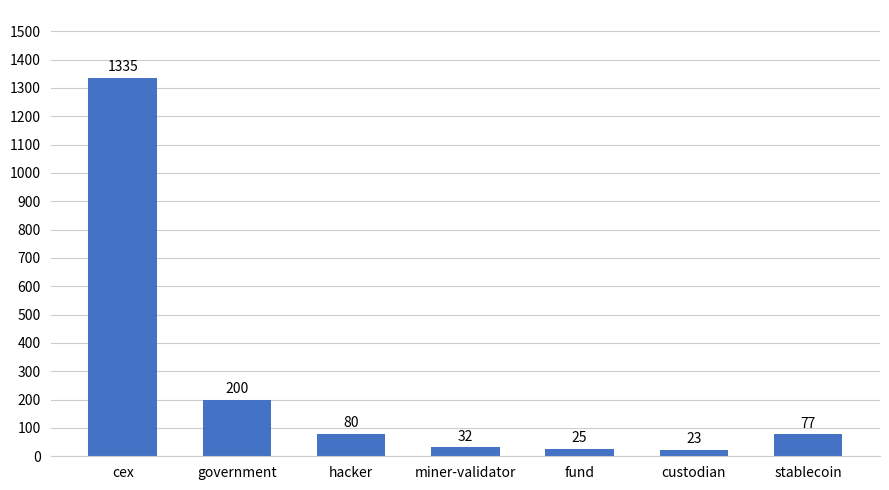

True or false: the data shows 141.2 at hacker.

False